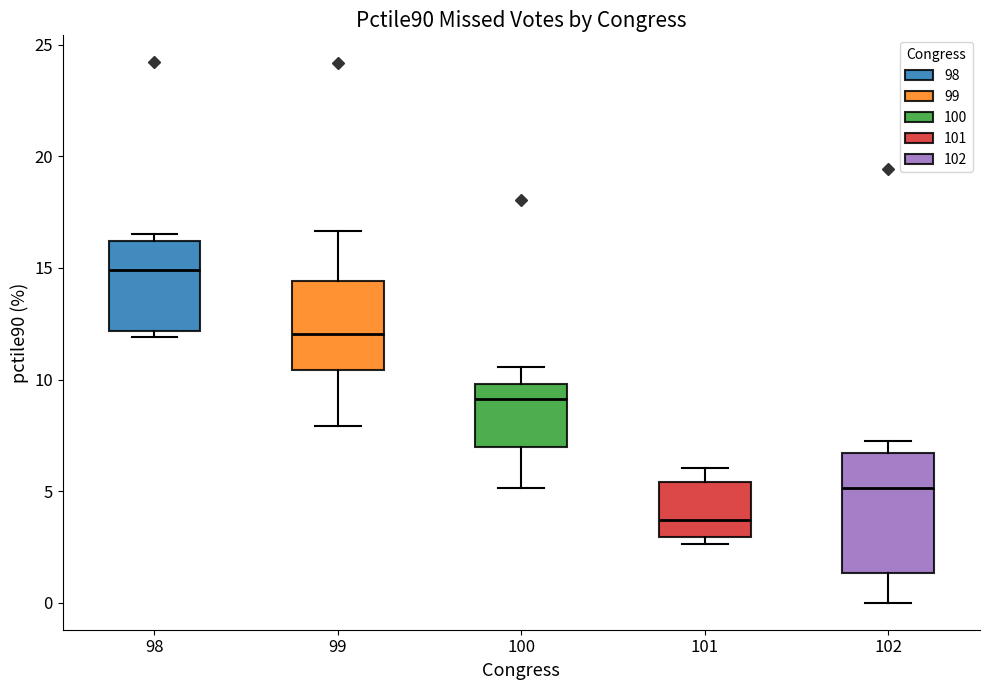

Reading left to right, read every box against the y-axis: the position of its median line, the range the box covers, and the ends of its whiskers. The values are not printed on the chart, so give them approximately, as read against the axis.

98: median 15.0, box 12.0 to 16.0, whiskers 12.0 (just below the box's lower edge) to 16.5
99: median 12.0, box 10.5 to 14.5, whiskers 8.0 to 16.5
100: median 9.0, box 7.0 to 10.0, whiskers 5.0 to 10.5
101: median 3.5, box 3.0 to 5.5, whiskers 2.5 to 6.0
102: median 5.0, box 1.5 to 6.5, whiskers 0.0 to 7.0